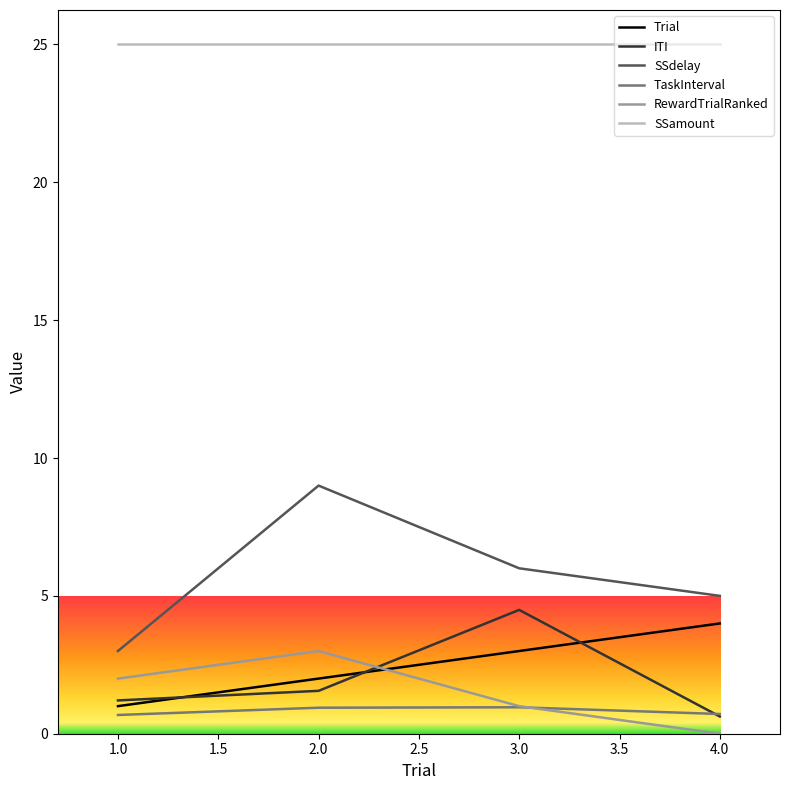

Which series has the widest spread of values?

SSdelay